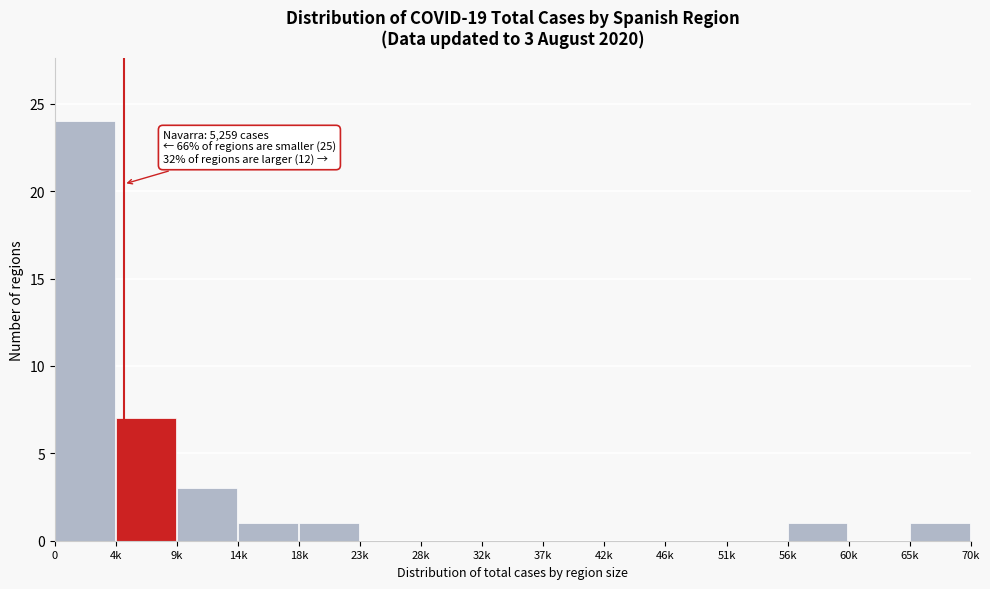

Reading left to right, transcribe all the data shown in this chart.

0=24	4k=7	9k=3	14k=1	18k=1	23k=0	28k=0	32k=0	37k=0	42k=0	46k=0	51k=0	56k=1	60k=0	65k=1